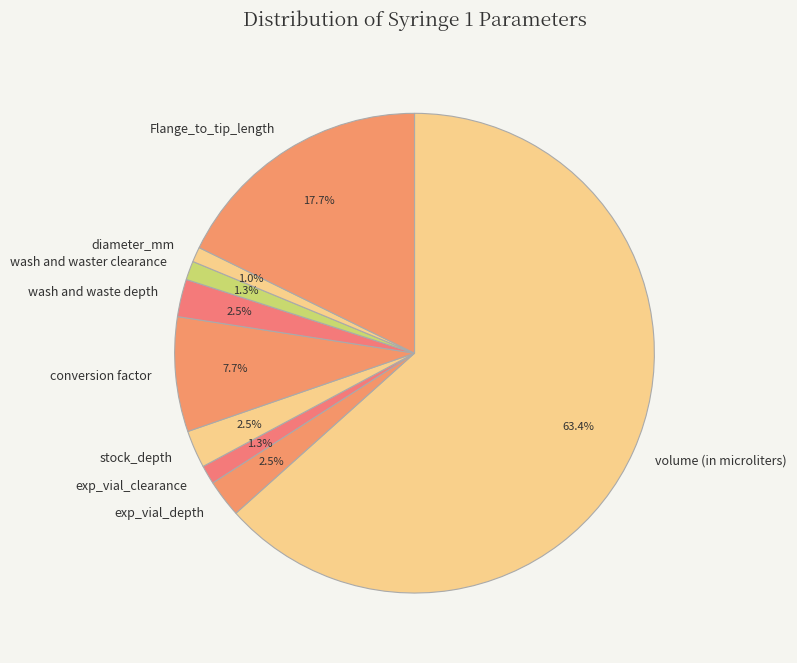

Between exp_vial_clearance and Flange_to_tip_length, which is larger?

Flange_to_tip_length